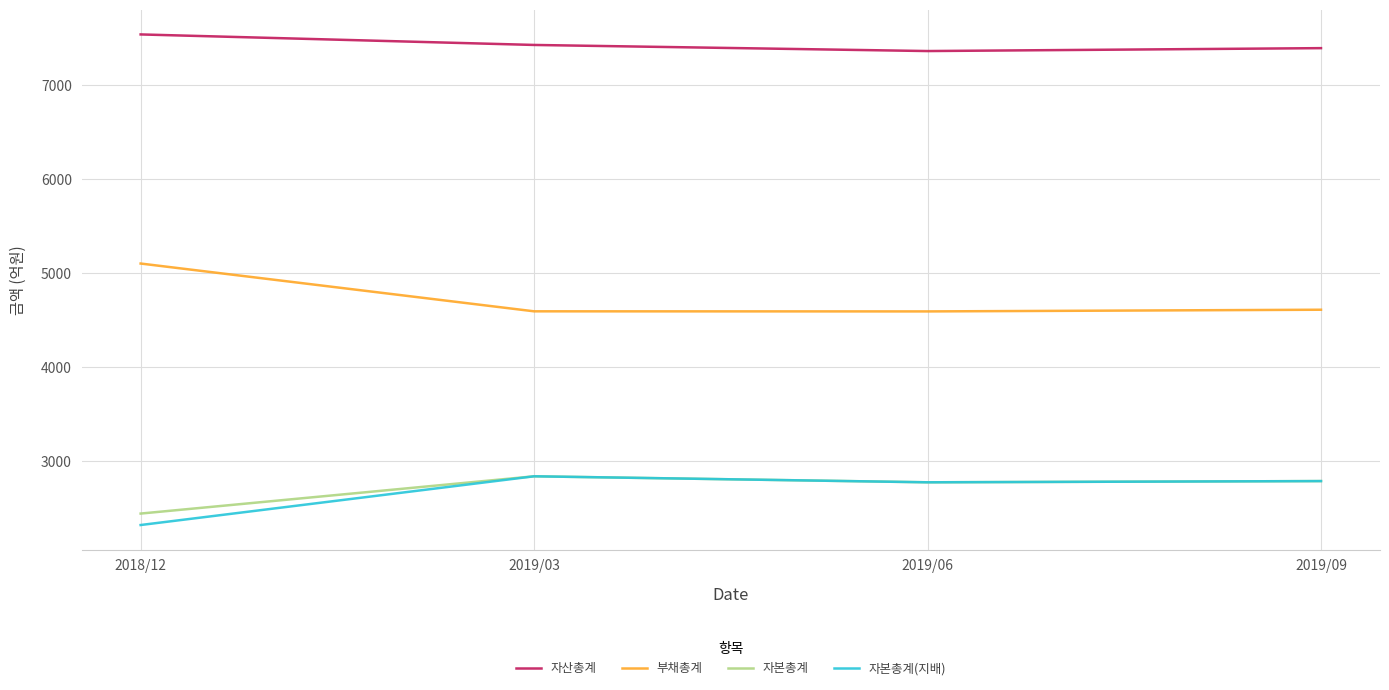

At which label does 자본총계 first exceed 2786?

2019/03